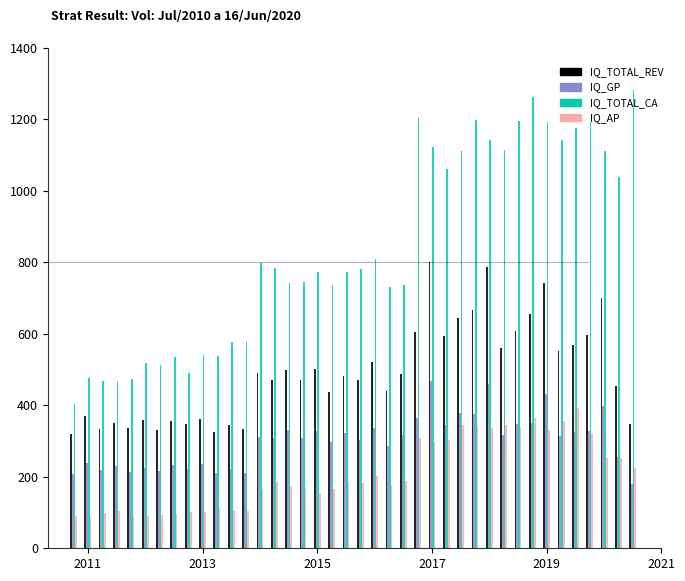

What is the difference between the maximum and minimum values in the IQ_TOTAL_REV series?

481.7